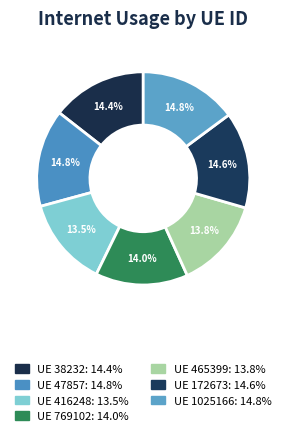

Which category has the smallest portion of the pie?

416248